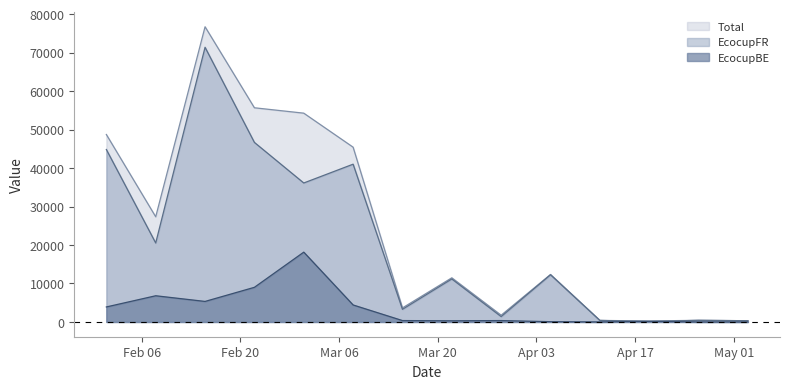

Which series has the largest total across all categories?

Total